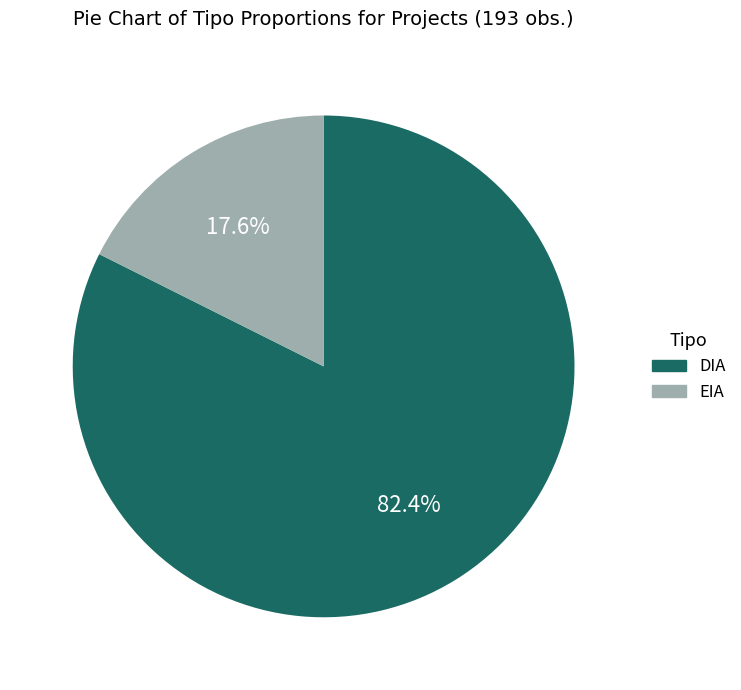

To the nearest percent, what is the difference between the EIA and DIA slice percentages?

65%